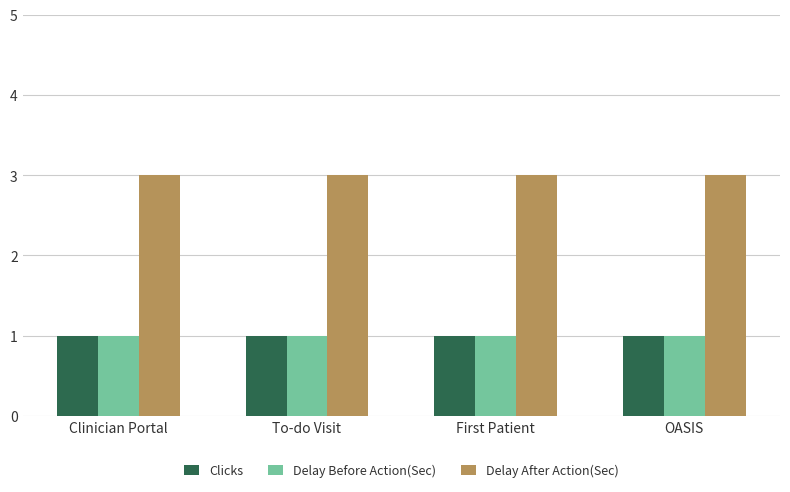

How many distinct data groups are displayed?

3